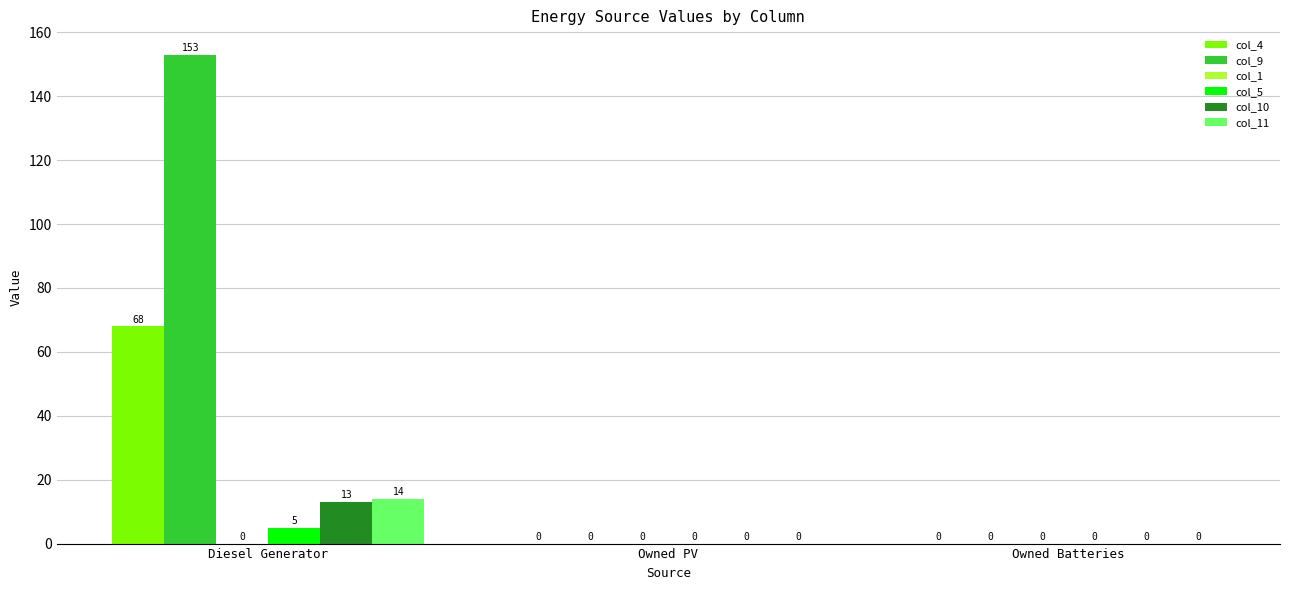

What is the sum of all col_9 values?

153